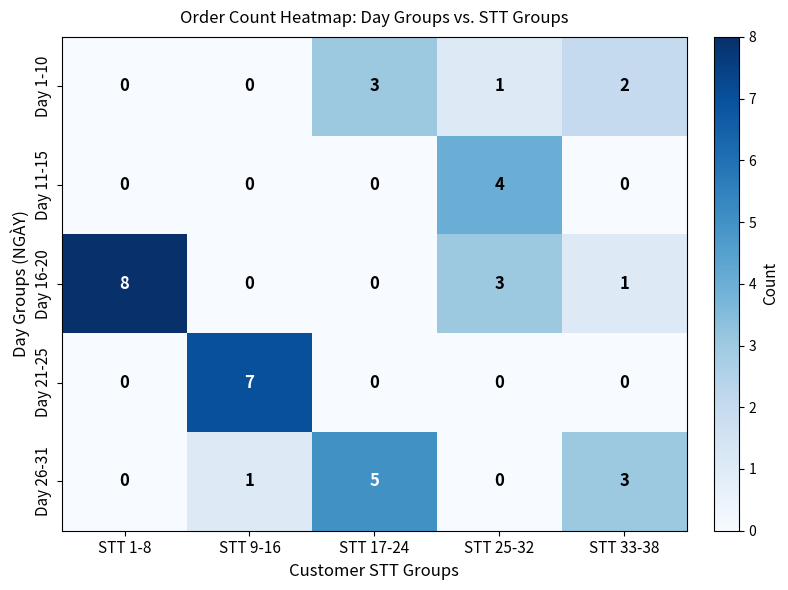

At which label is Day 16-20 closest to 4?

STT 25-32